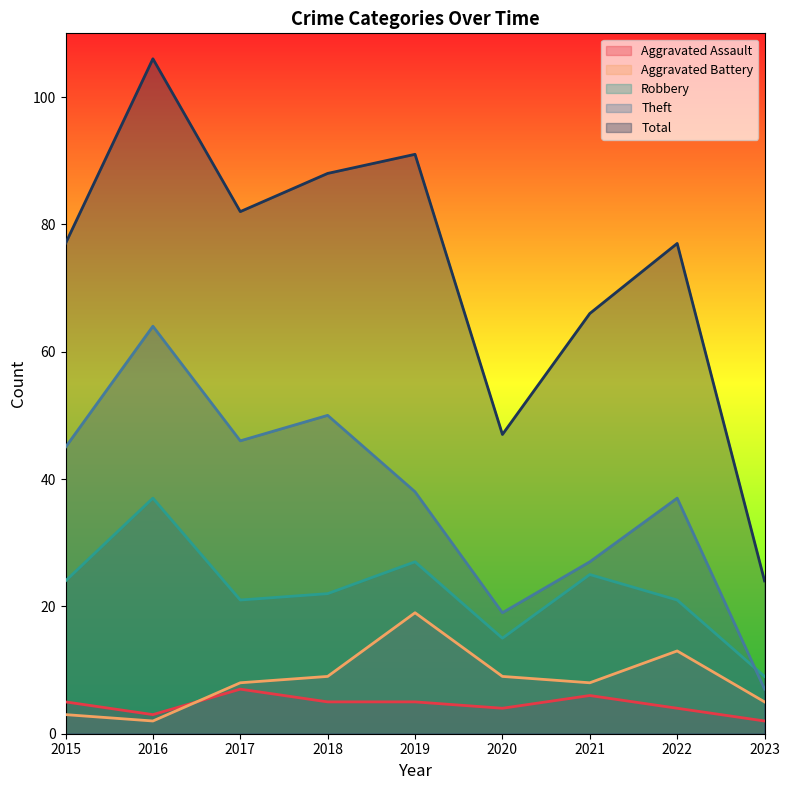

What is the spread (max minus min) of values at 2020?

43